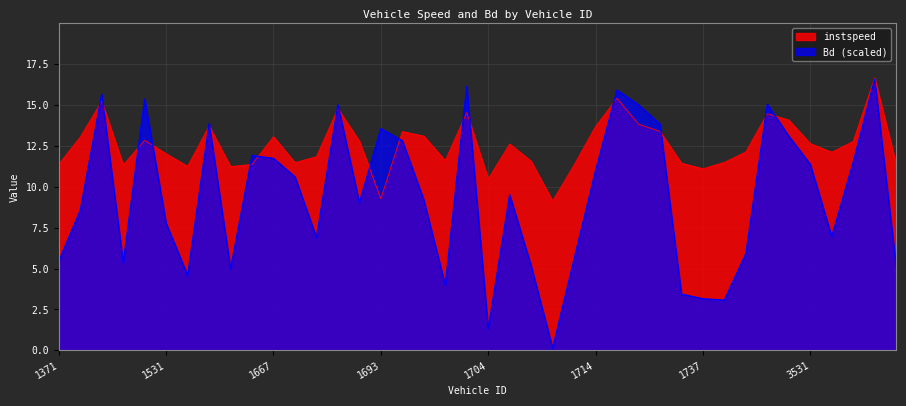

Reading left to right, transcribe all the data shown in this chart.

instspeed: 1371=11.4	1372=13.0	1391=15.2	1393=11.3	1520=12.8	1531=12.0	1534=11.2	1536=13.7	1547=11.2	1549=11.4	1667=13.1	1677=11.5	1679=11.8	1682=14.8	1692=12.8	1693=9.3	1696=13.4	1698=13.1	1699=11.6	1703=14.5	1704=10.5	1705=12.6	1706=11.6	1708=9.1	1710=11.3	1714=13.7	1717=15.4	1719=13.8	1720=13.4	1726=11.4	1737=11.1	1738=11.5	3517=12.1	3519=14.5	3529=14.1	3531=12.6	3535=12.1	3640=12.8	3643=16.7	3645=11.4
Bd: 1371=5.5	1372=8.6	1391=15.7	1393=5.3	1520=15.4	1531=7.8	1534=4.6	1536=13.9	1547=5.0	1549=11.9	1667=11.7	1677=10.6	1679=6.9	1682=15.0	1692=9.0	1693=13.6	1696=12.8	1698=9.2	1699=4.0	1703=16.1	1704=1.3	1705=9.5	1706=5.2	1708=0.1	1710=5.6	1714=11.0	1717=15.9	1719=15.0	1720=13.8	1726=3.4	1737=3.2	1738=3.1	3517=5.9	3519=15.0	3529=13.1	3531=11.4	3535=7.0	3640=11.5	3643=16.6	3645=5.1